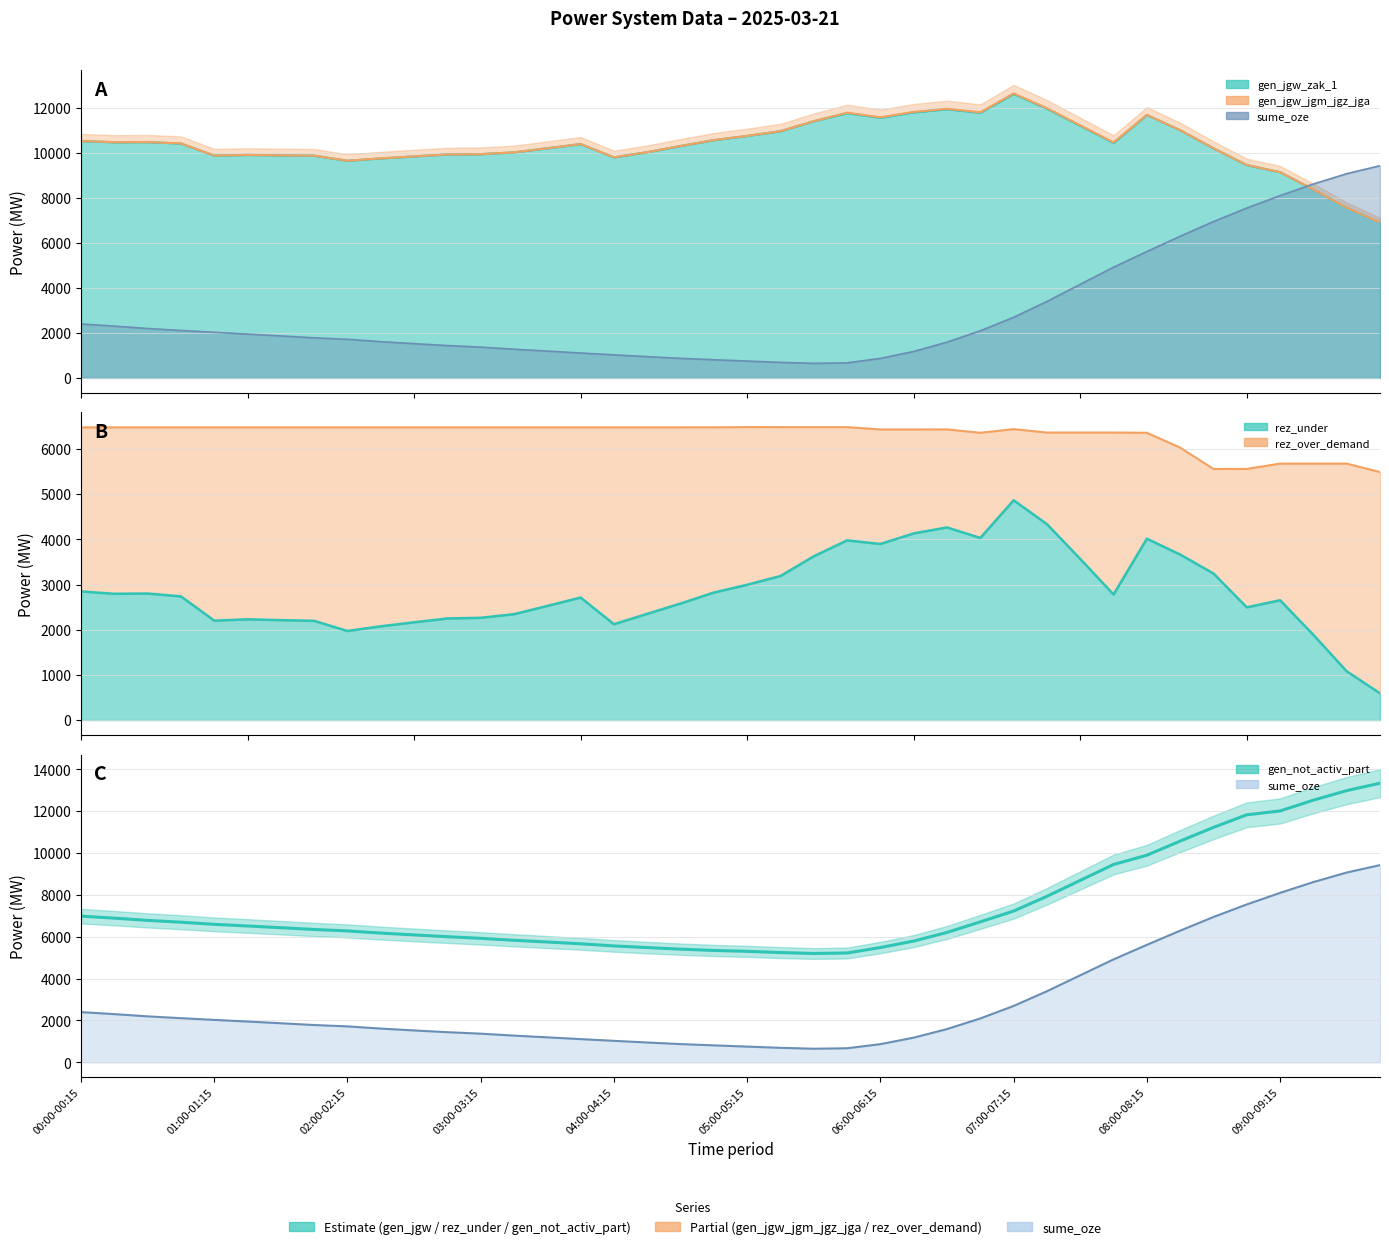

What is the highest value of the gen_not_activ_part series?

13337